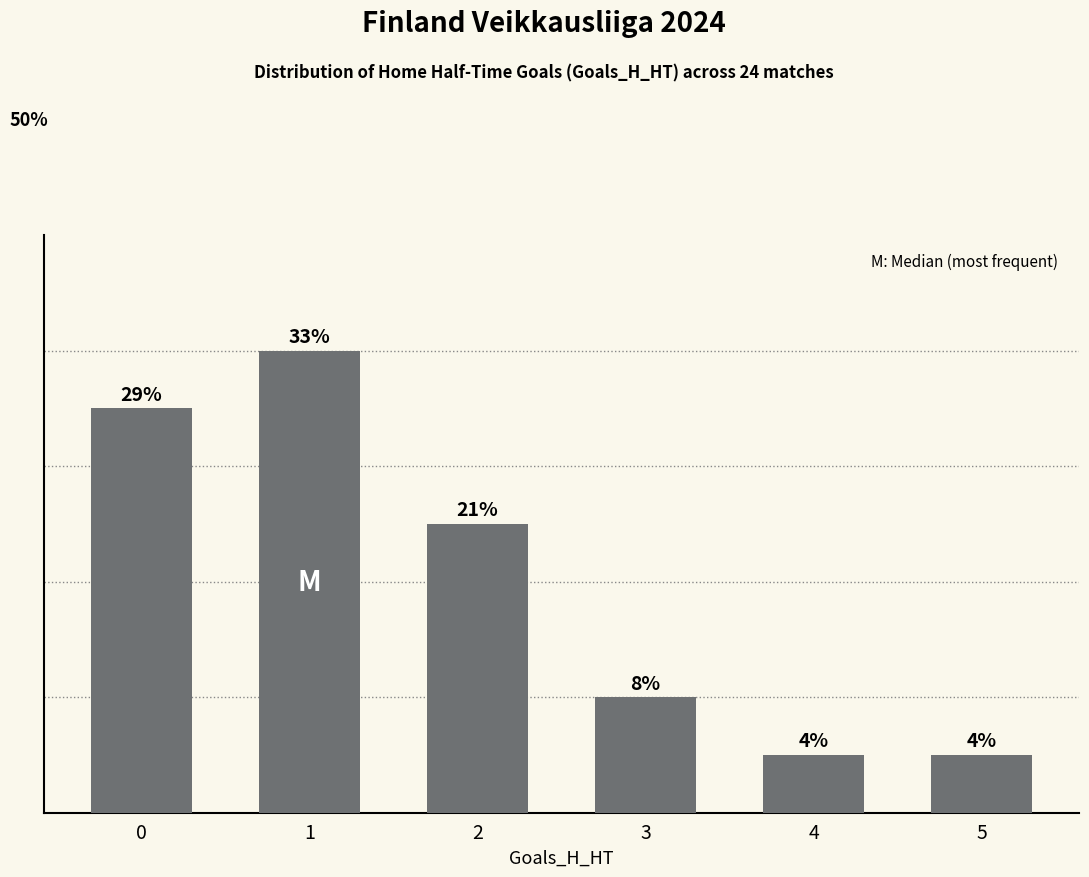

True or false: the data shows 5 at 2.

True